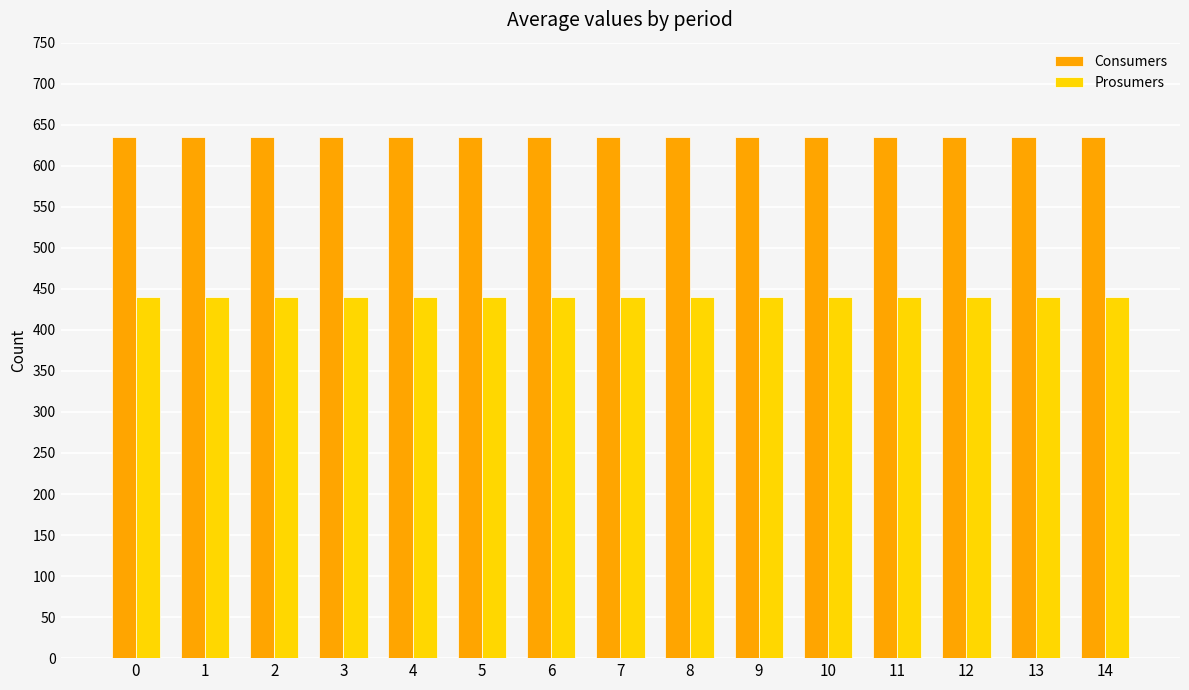

What is the difference between the highest and lowest values at 1?

195